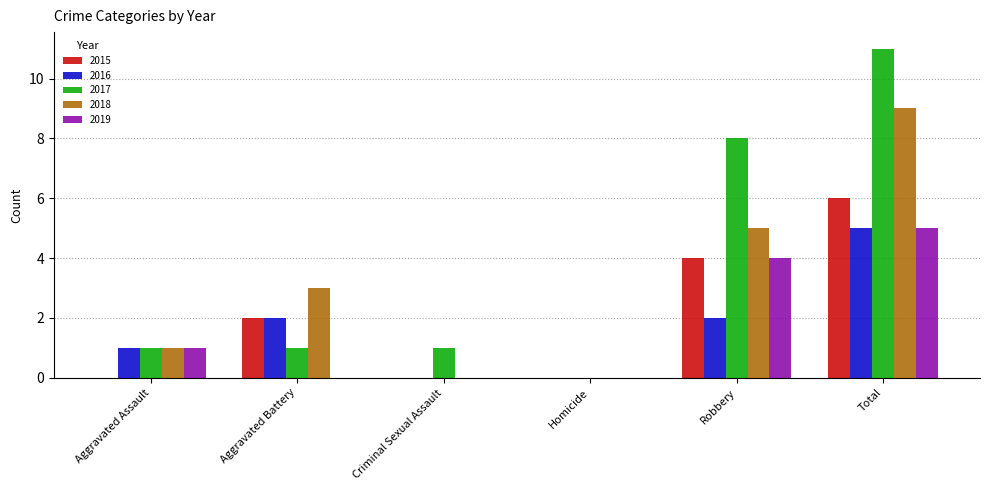

What is the sum of the 2017 values at Homicide and Aggravated Assault?

1